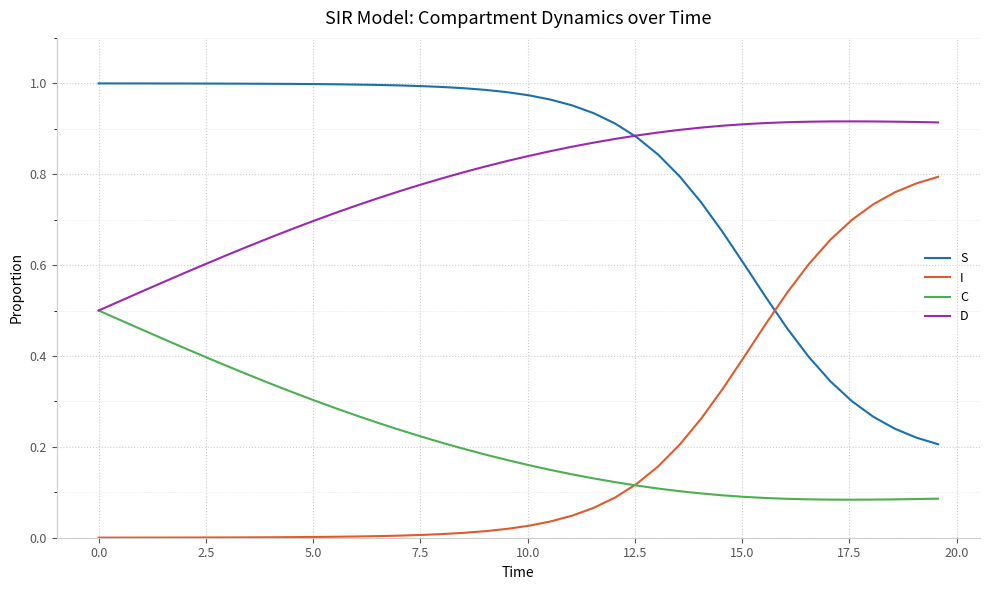

True or false: S and C intersect in this chart.

False